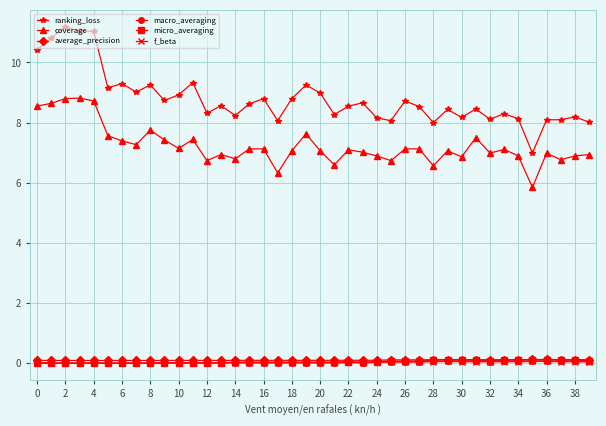

True or false: ranking_loss has more than 1 points higher than both neighbors.

True